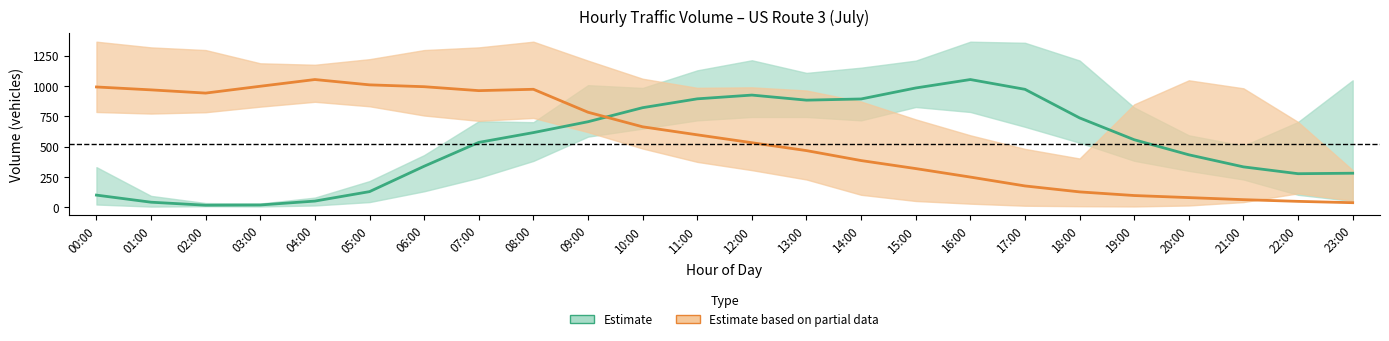

What is the approximate value of Estimate at 09:00?

704.8